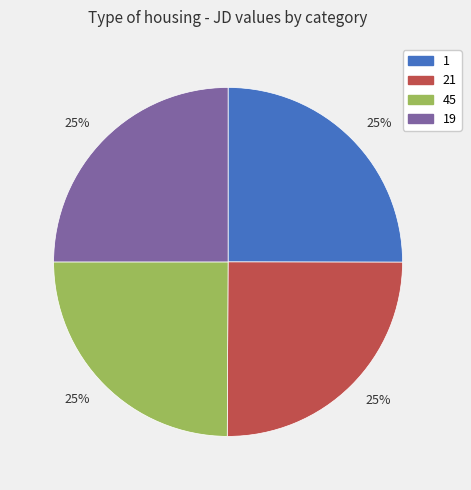

Is there any slice that represents more than half of the pie?

No